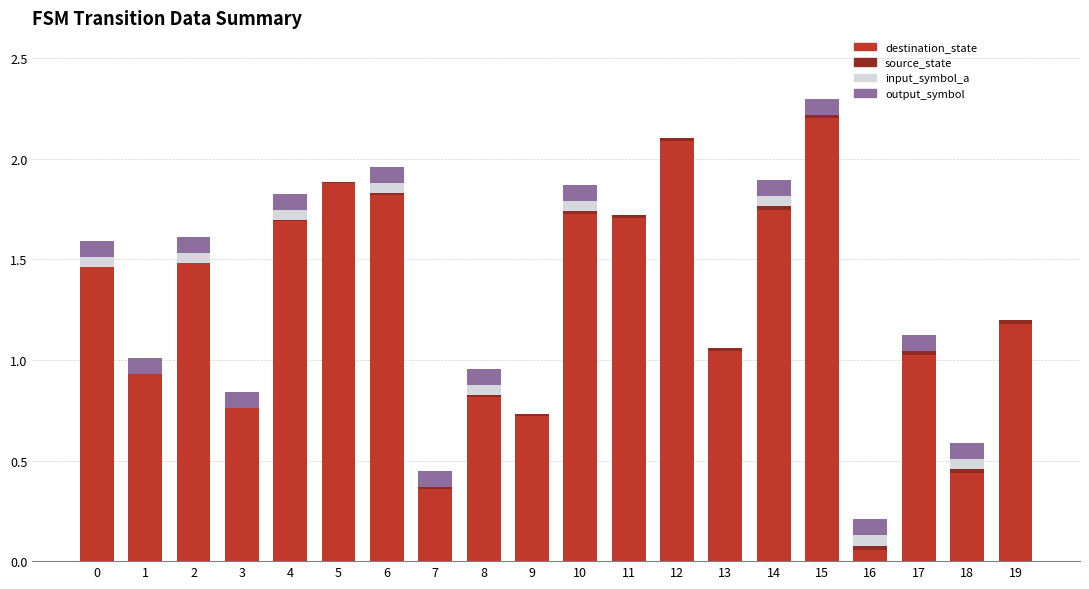

What is the maximum value for destination_state?

2.2